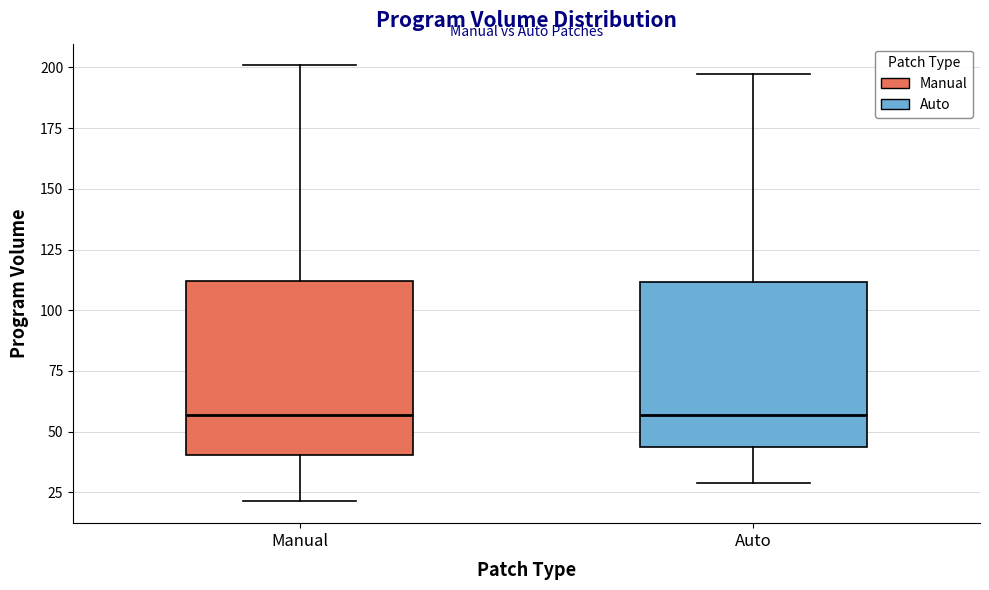

Where does the lower whisker of the box for Manual end on the y-axis? The values are not printed on the chart, so give them approximately, as read against the axis.

20